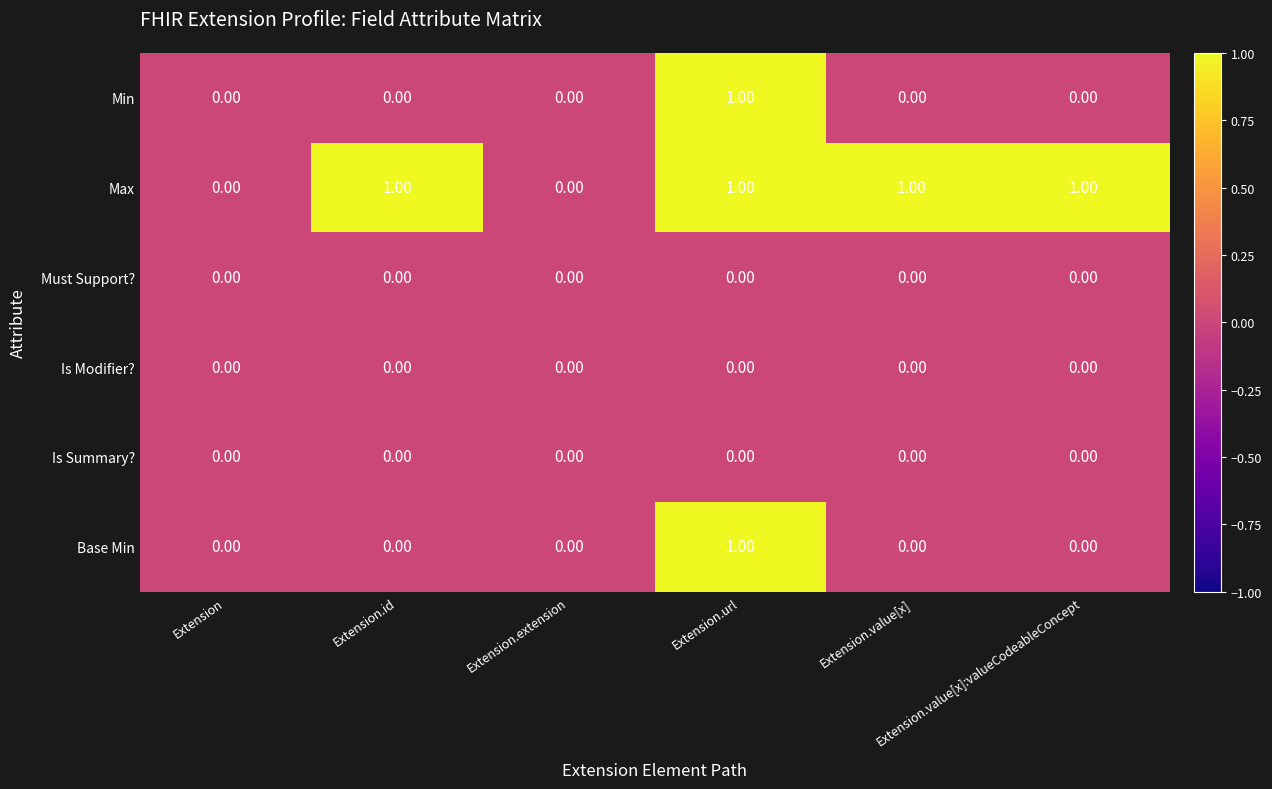

Which series has the largest total across all categories?

Max